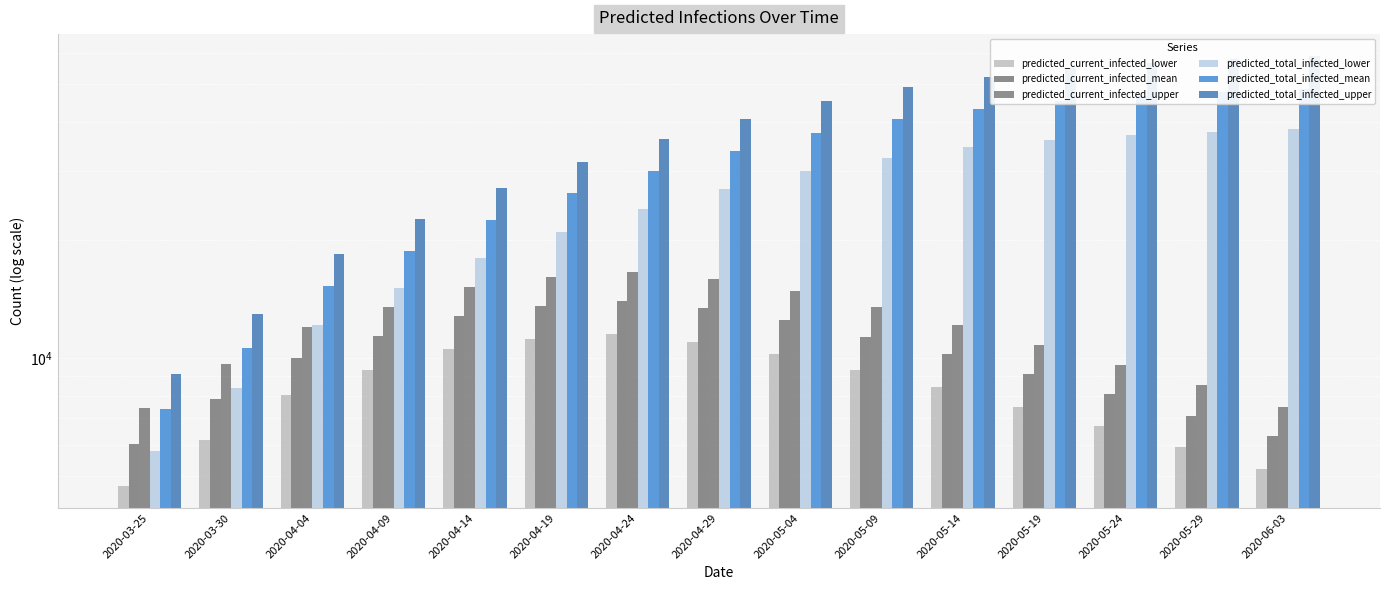

What is the lowest value of the predicted_total_infected_upper series?

9075